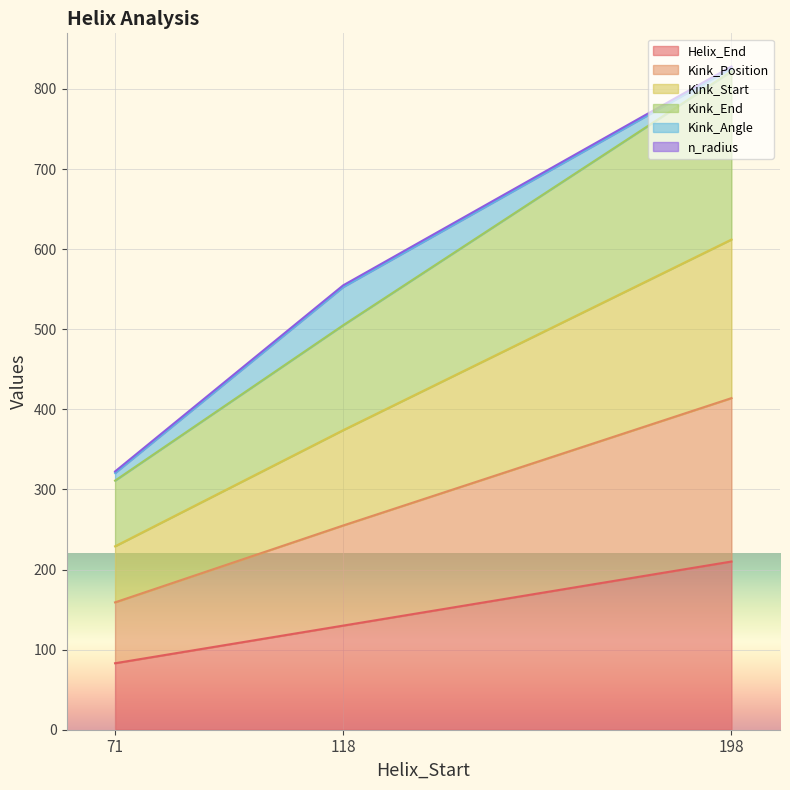

True or false: Helix_End has a value of 130.0 at 118.

True